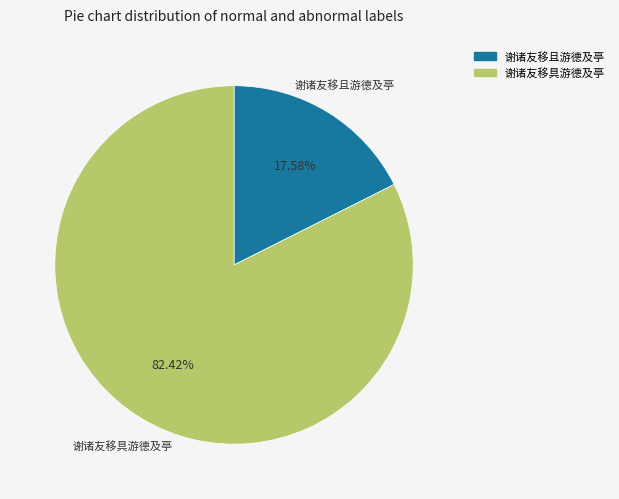

Which has a higher value, 谢诸友移具游德及亭 or 谢诸友移且游德及亭?

谢诸友移具游德及亭